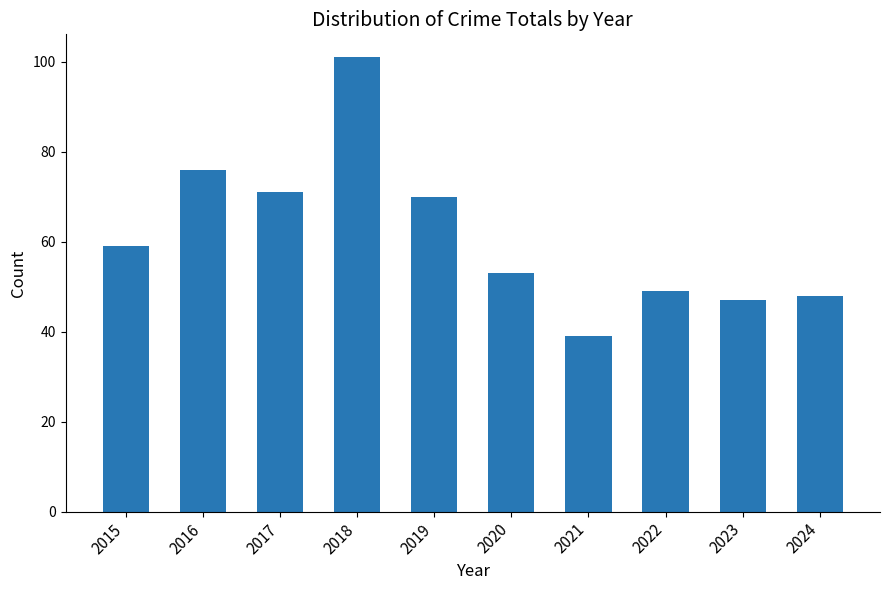

What is the greatest value displayed?

101